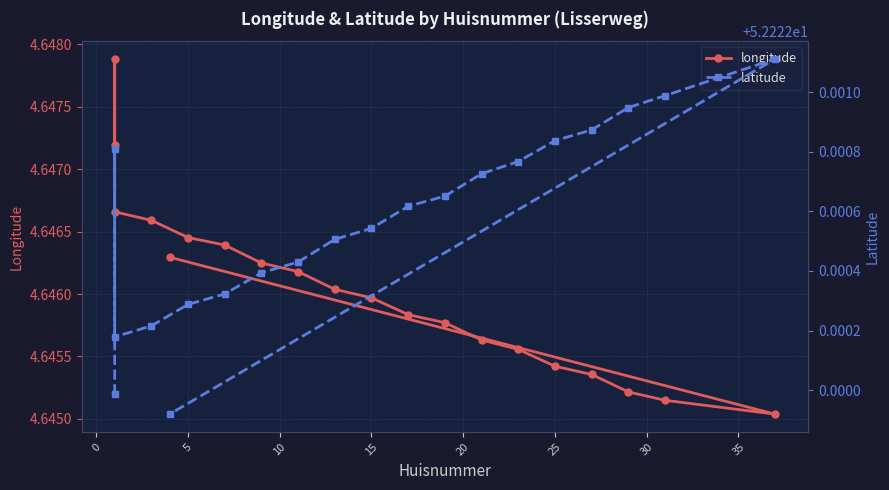

List the series in order of their peak value, lowest first.

longitude, latitude